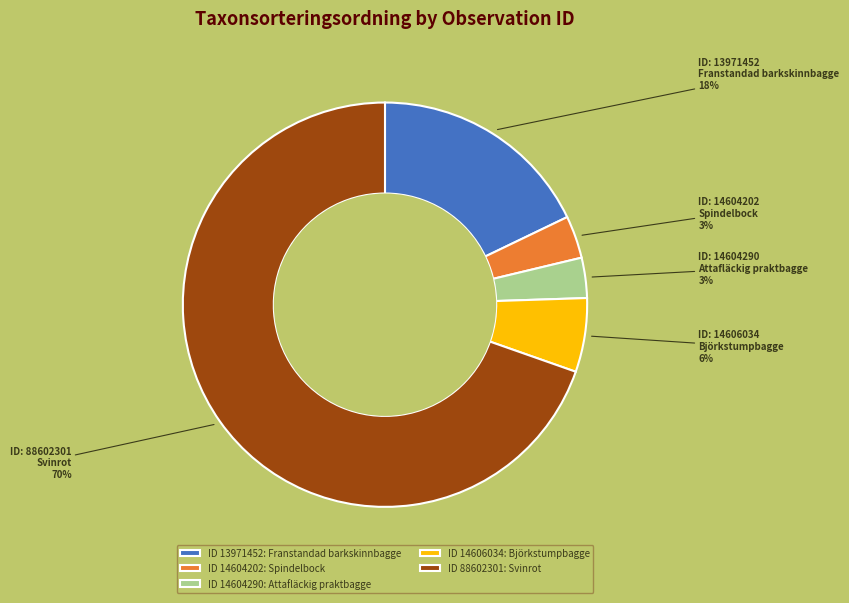

True or false: ID 14604202: Spindelbock accounts for 3% of the total.

True